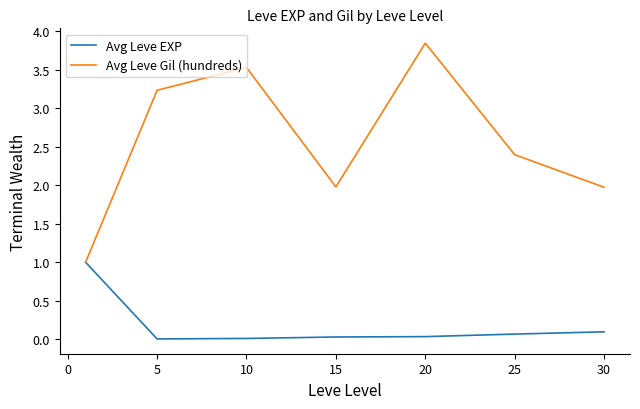

Which series has the largest total across all categories?

Avg Leve Gil (hundreds)